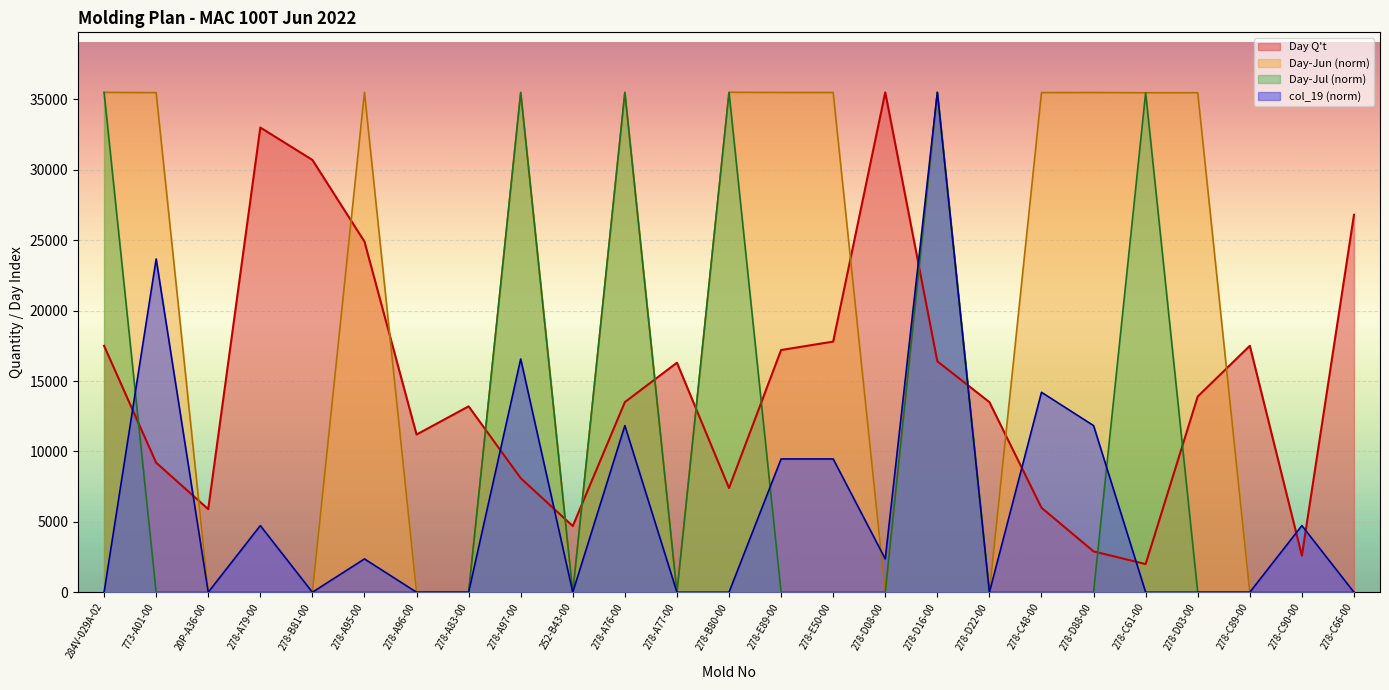

List the series in order of their peak value, lowest first.

Day Q't, Day-Jun, Day-Jul, col_19